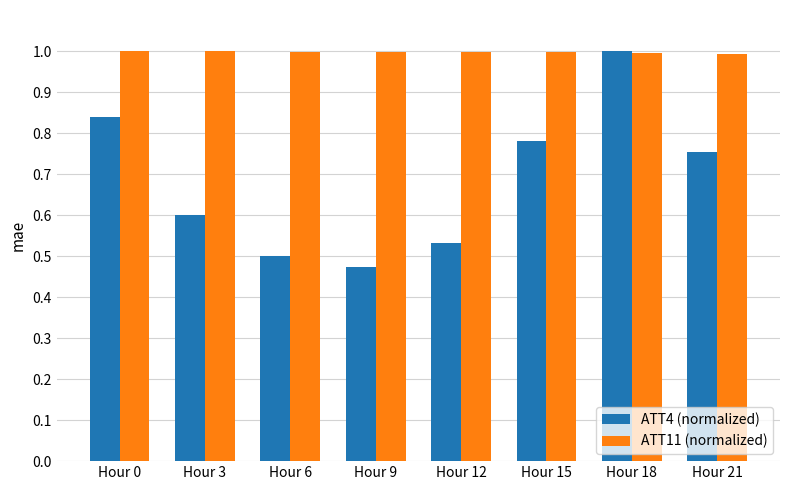

Count the number of categories in the chart.

8